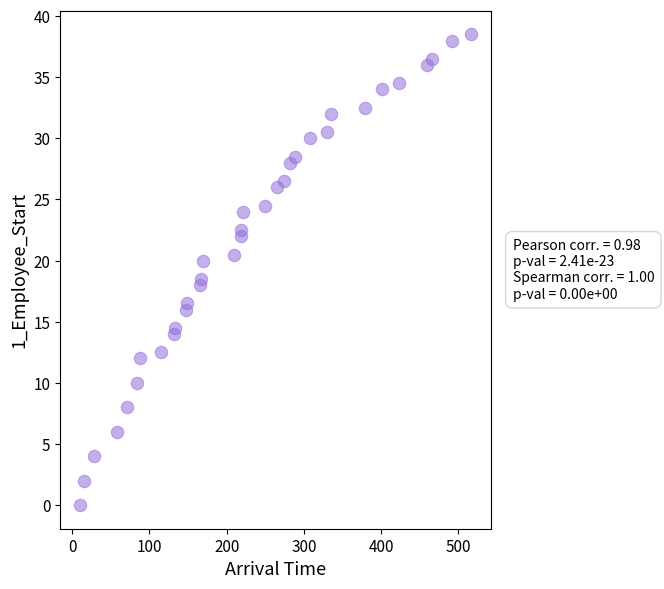

What is the range of Y values (max minus min)?

38.5